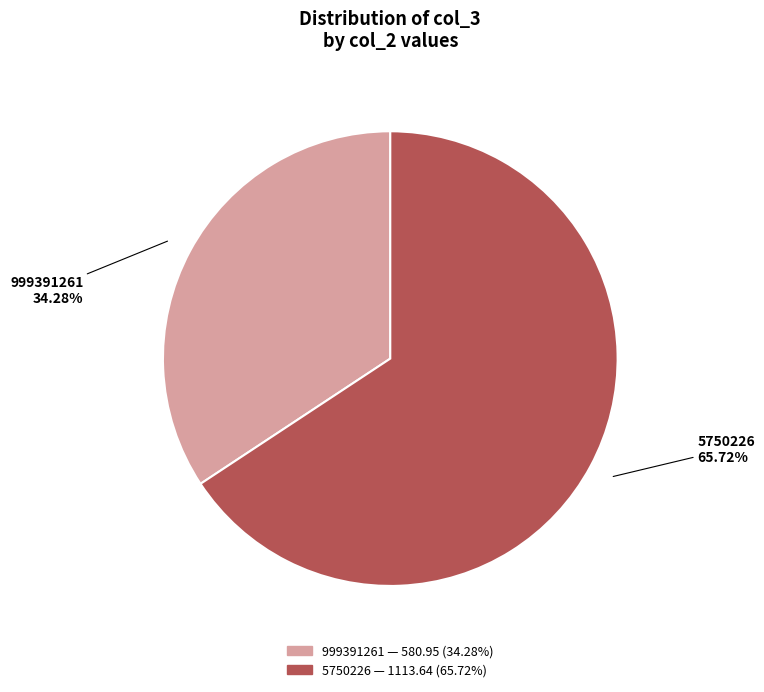

Combined, what portion of the pie is 5750226 and 999391261?

100.0%